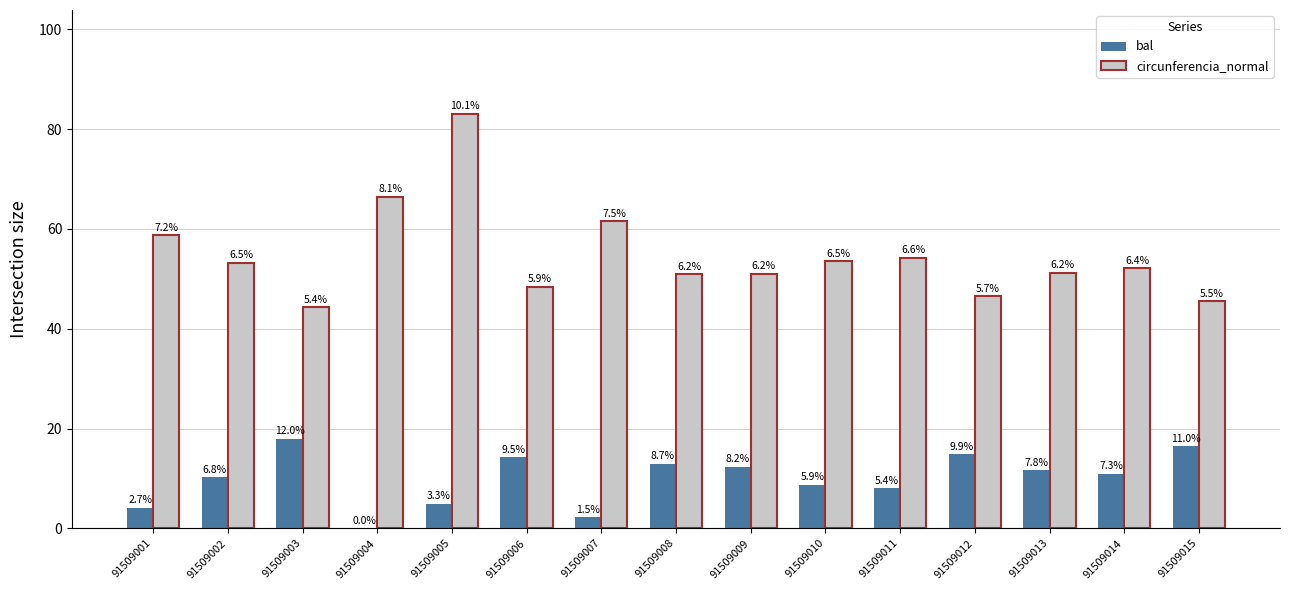

Read the bal value at 91509002.

10.2